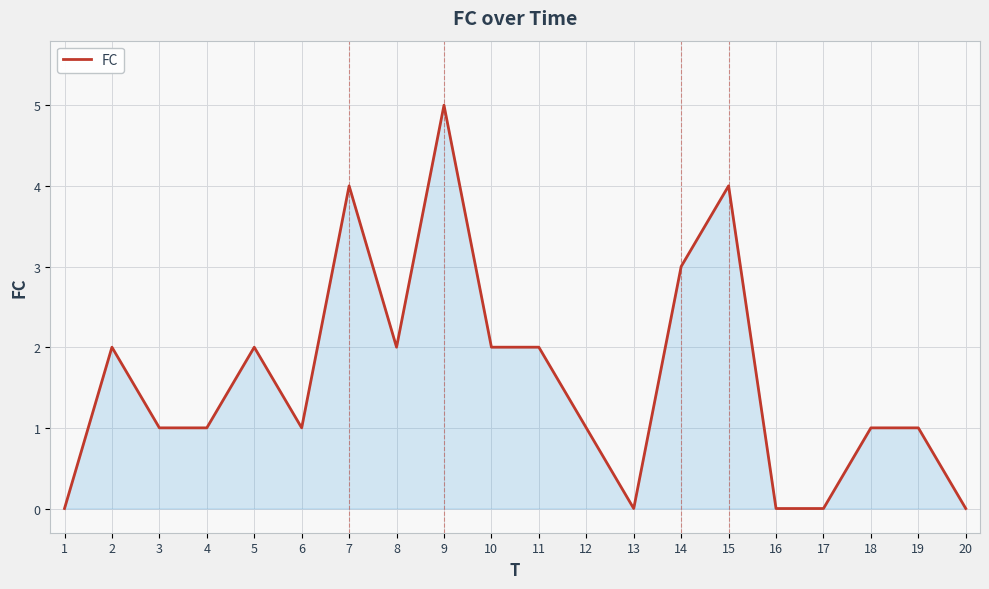

Reading left to right, list all the values displayed in this chart.

0	2	1	1	2	1	4	2	5	2	2	1	0	3	4	0	0	1	1	0